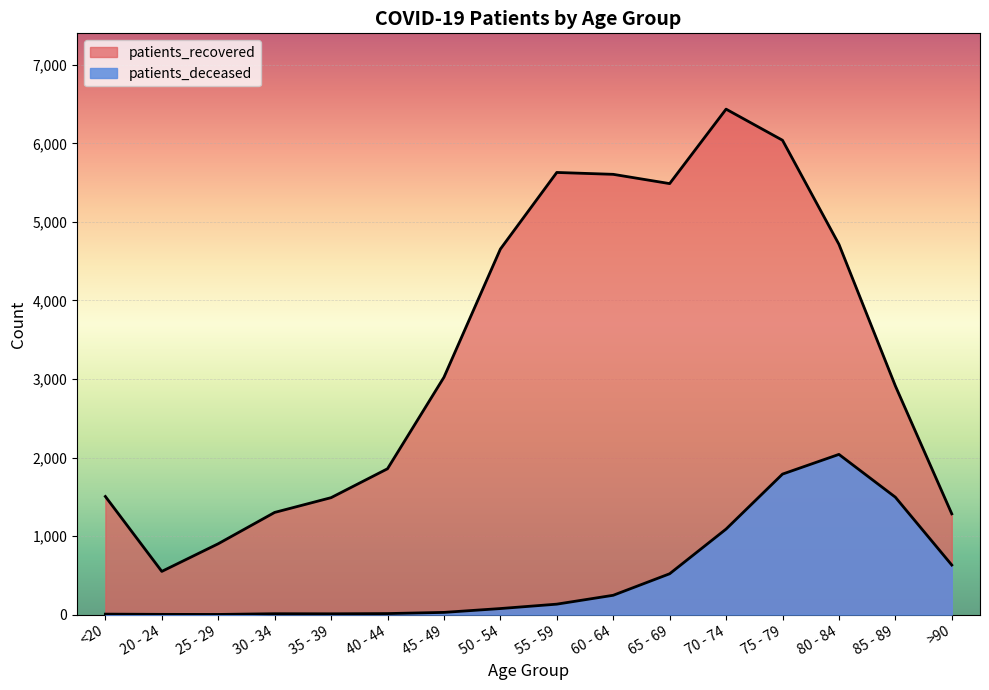

How many interior local peaks does the patients_deceased series have?

2